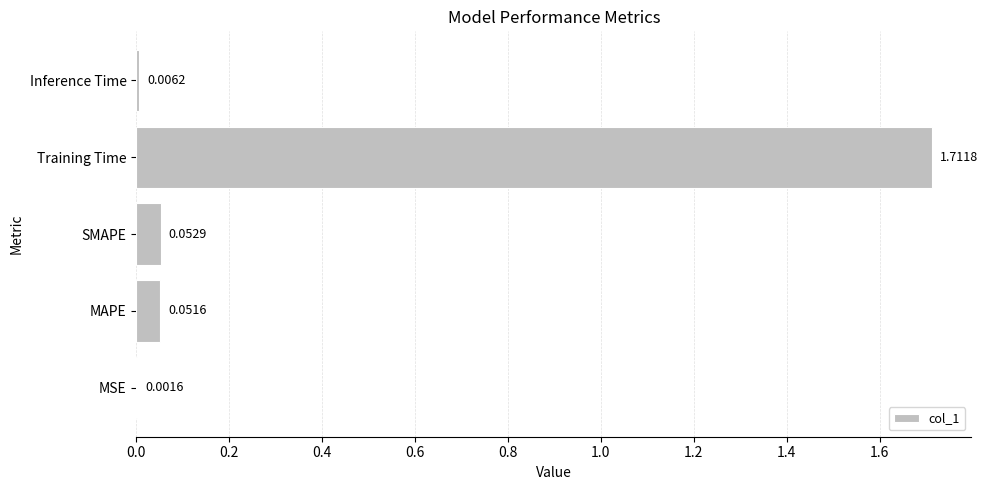

Between MSE and SMAPE, which is larger?

SMAPE